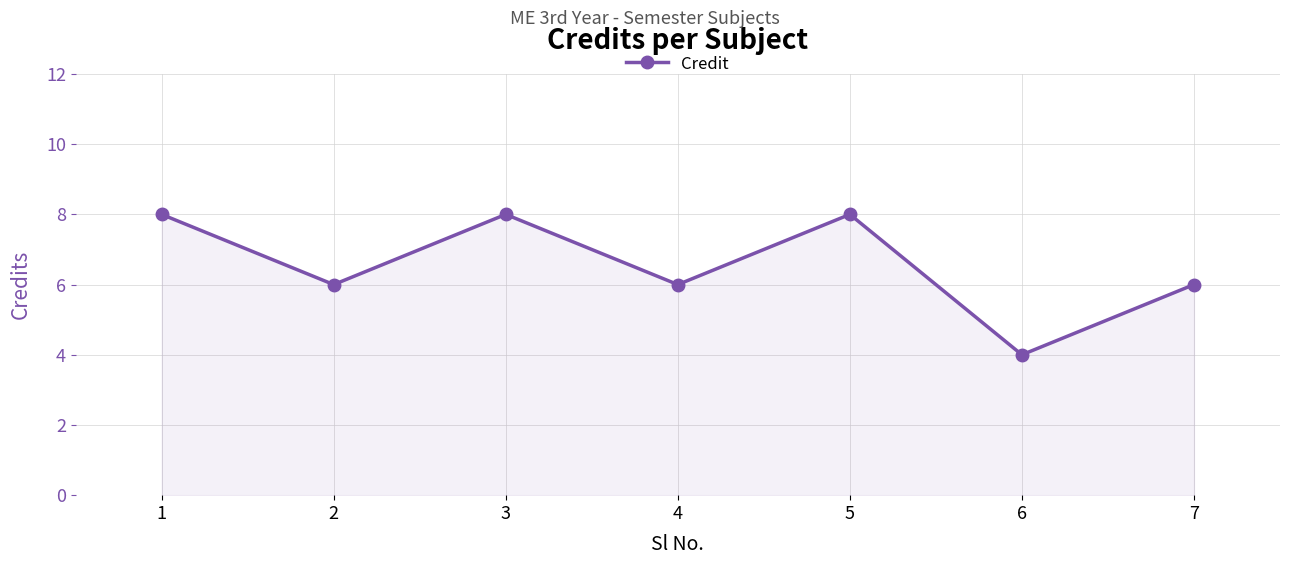

Reading left to right, list all the values displayed in this chart.

1=8	2=6	3=8	4=6	5=8	6=4	7=6